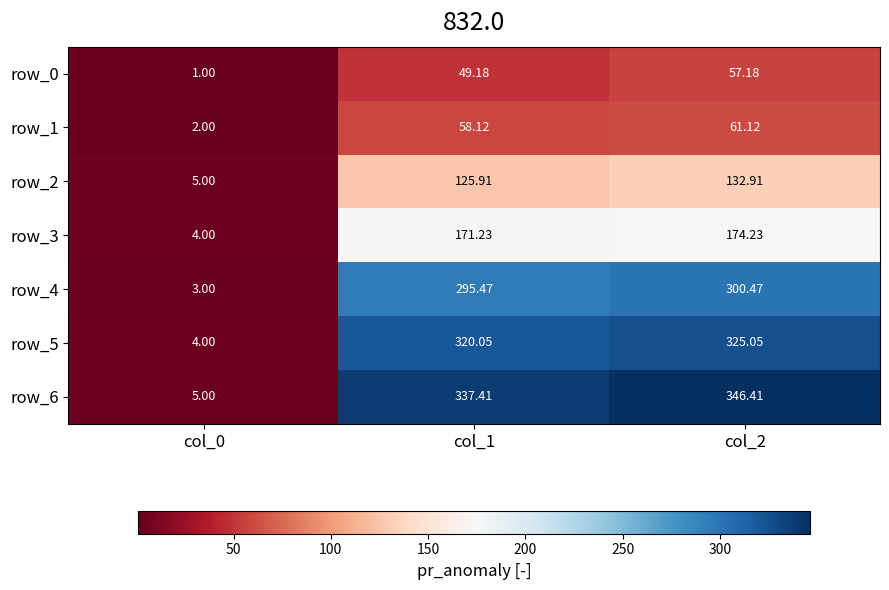

What is the difference between the row_4 values at col_0 and col_2?

297.5